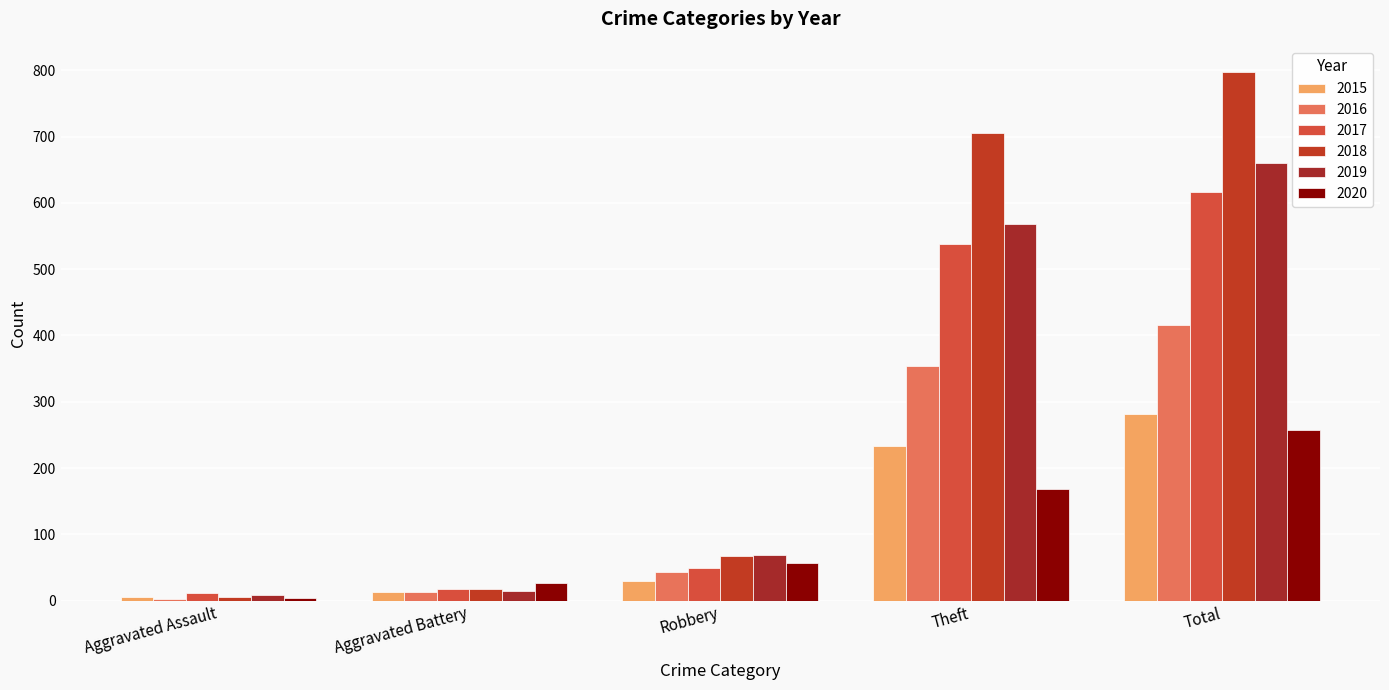

True or false: 2016 has a value of 616 at Theft.

False